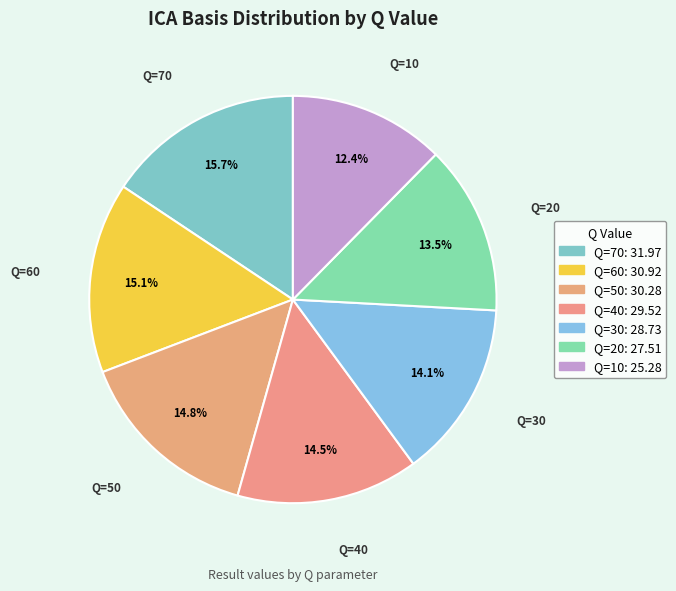

To the nearest percent, what is the difference between the largest and smallest slice percentages?

3%